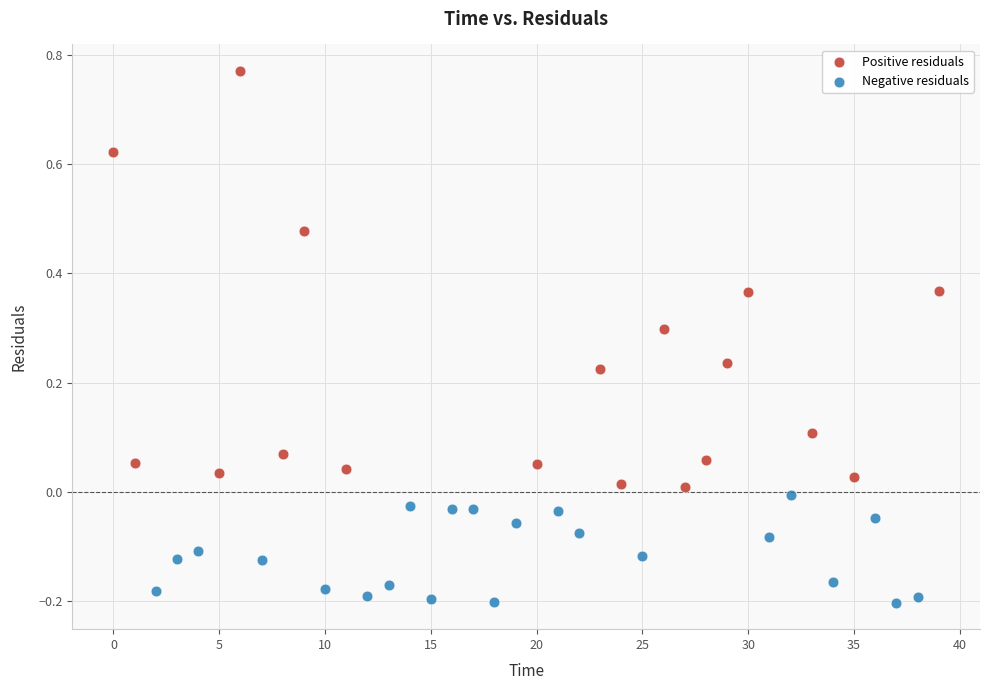

Which series has the largest Y range (max minus min)?

Positive residuals